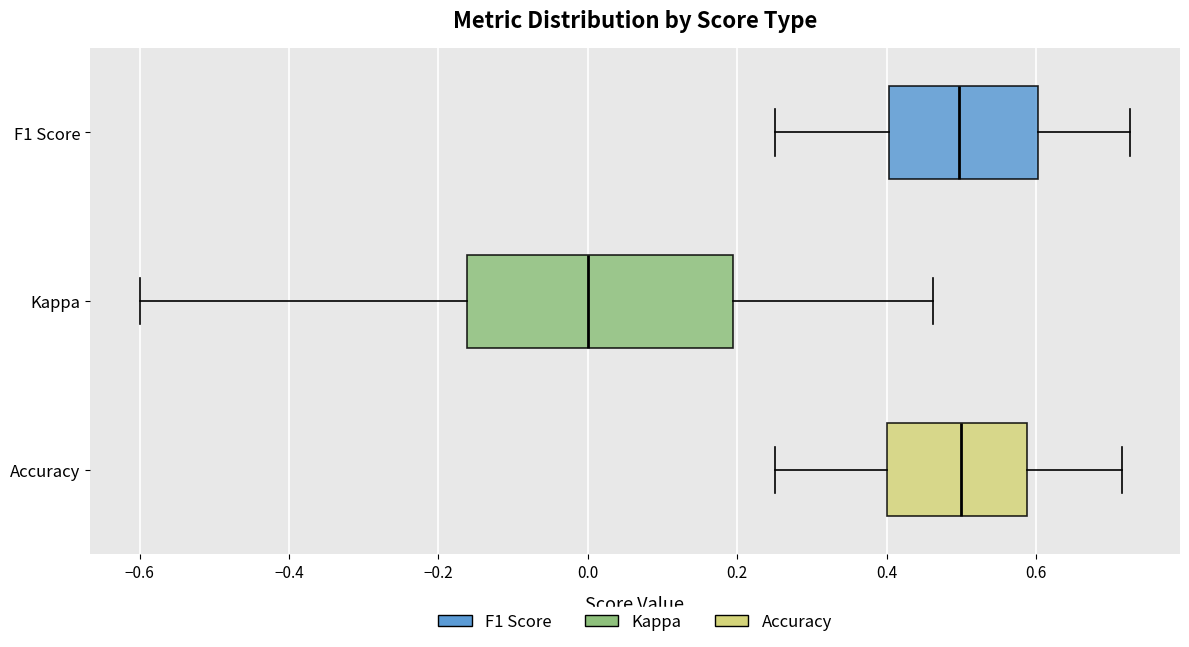

Where does the right whisker of the box for Kappa end on the x-axis? The values are not printed on the chart, so give them approximately, as read against the axis.

0.46